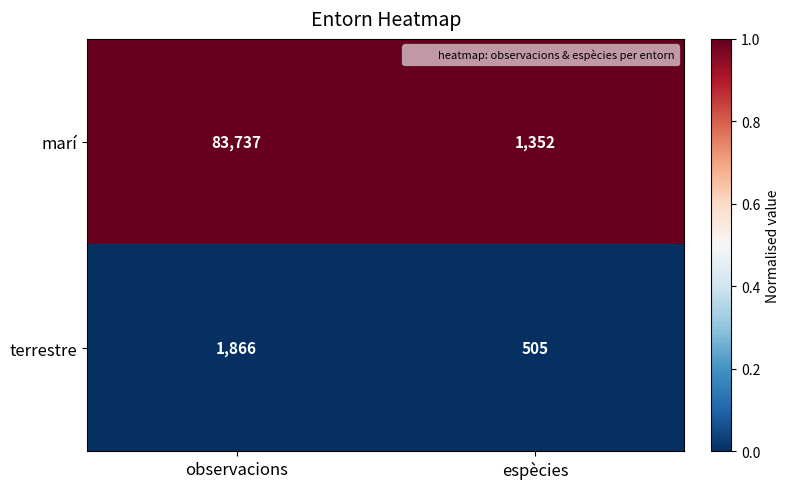

Reading right to left, list all the values displayed in this chart.

marí: espècies=1352	observacions=83737
terrestre: espècies=505	observacions=1866